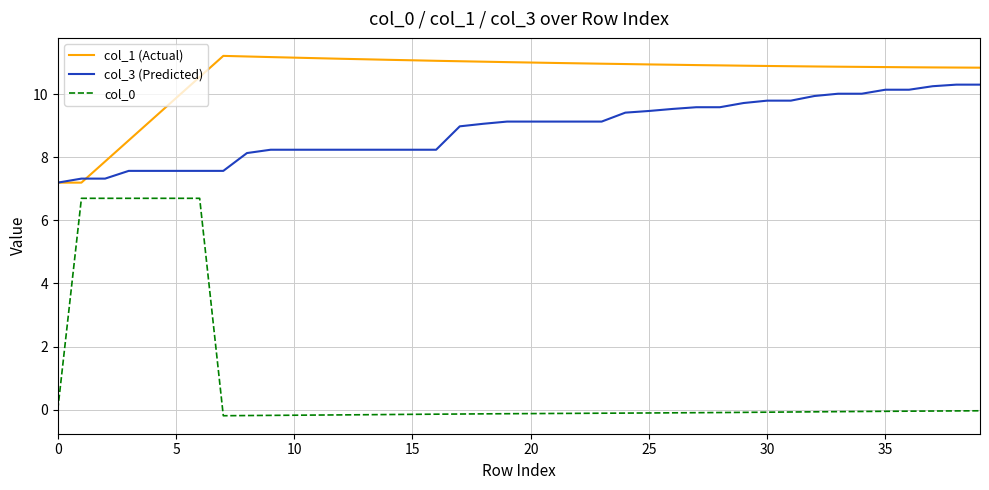

What is the maximum value shown in the chart?

11.2